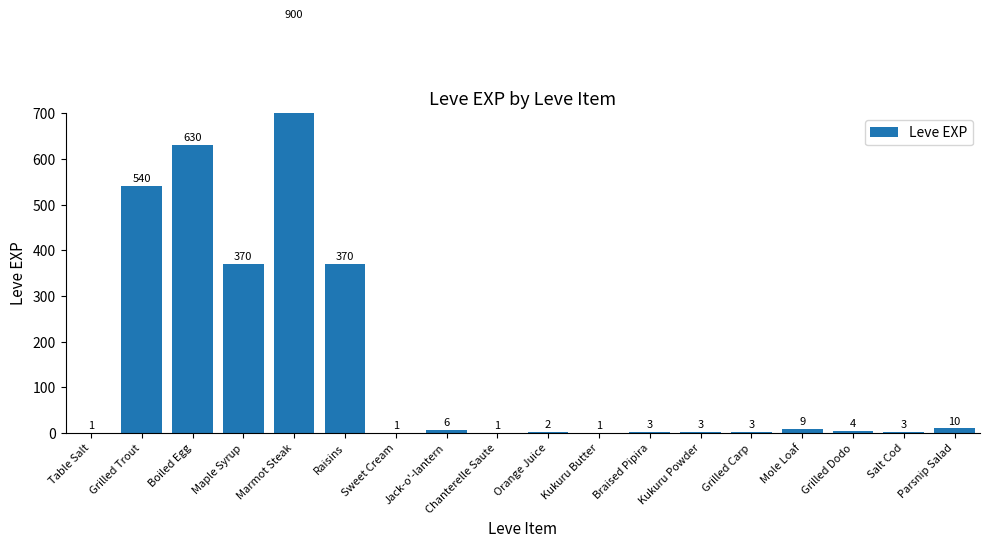

The value at Table Salt is 2. True or false?

False